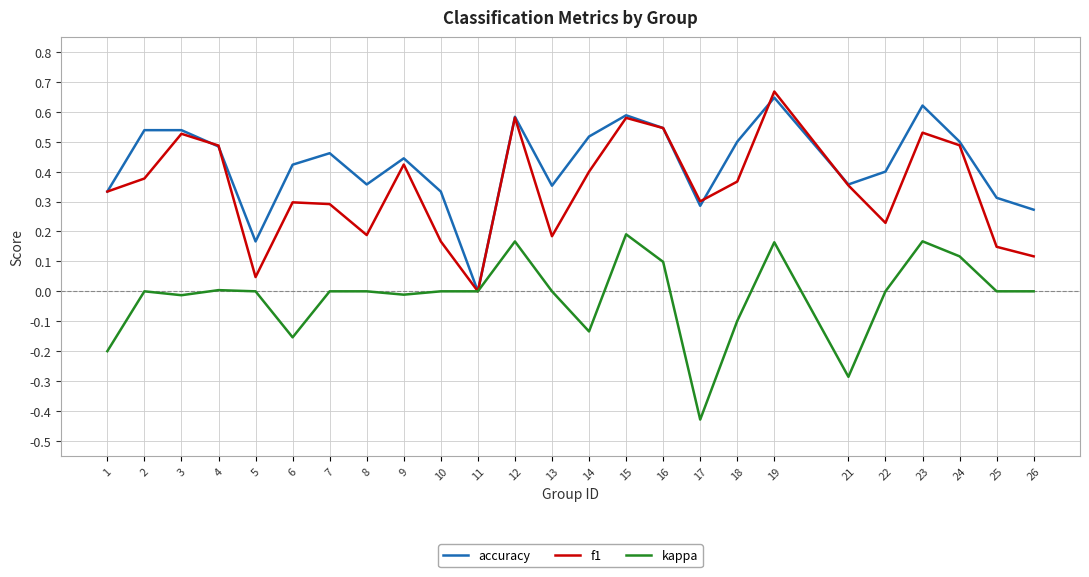

Between 5 and 10, which series saw the biggest shift?

accuracy